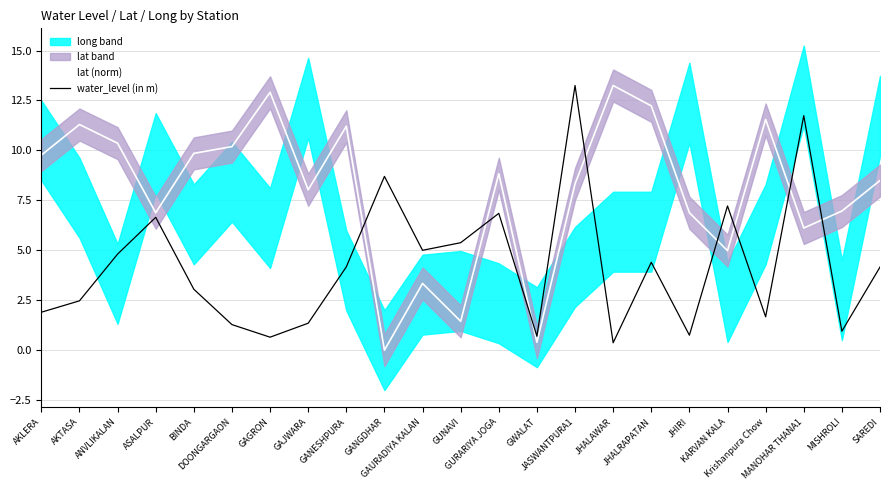

Where is water_level (in m) nearest to the value 6?

GUNAVI